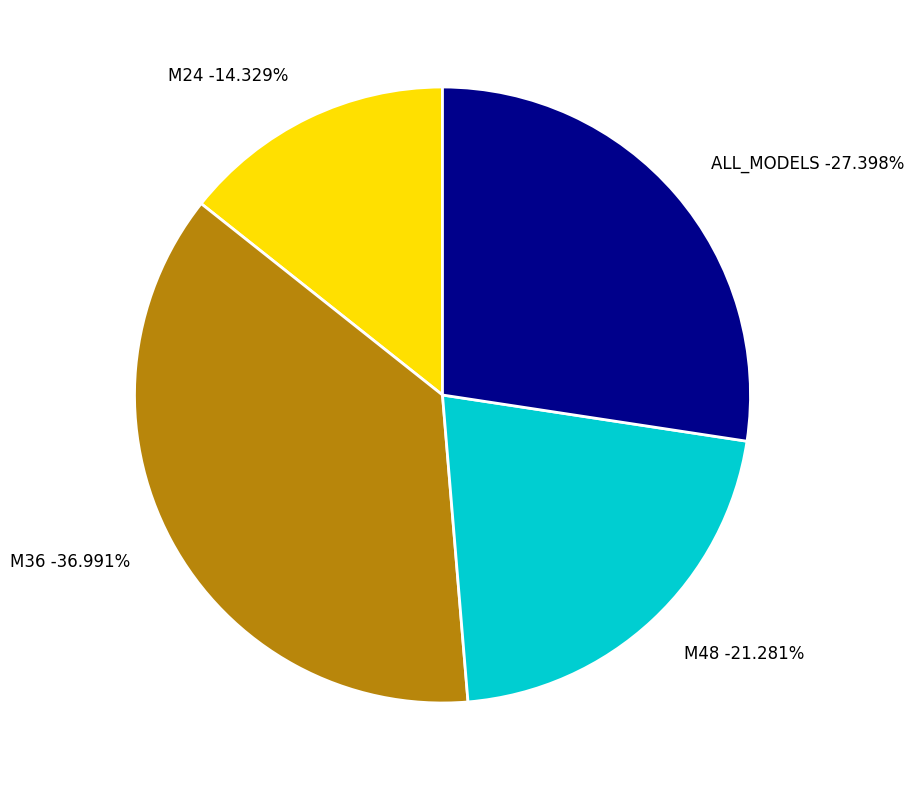

To the nearest percent, what portion does ALL_MODELS represent?

27%